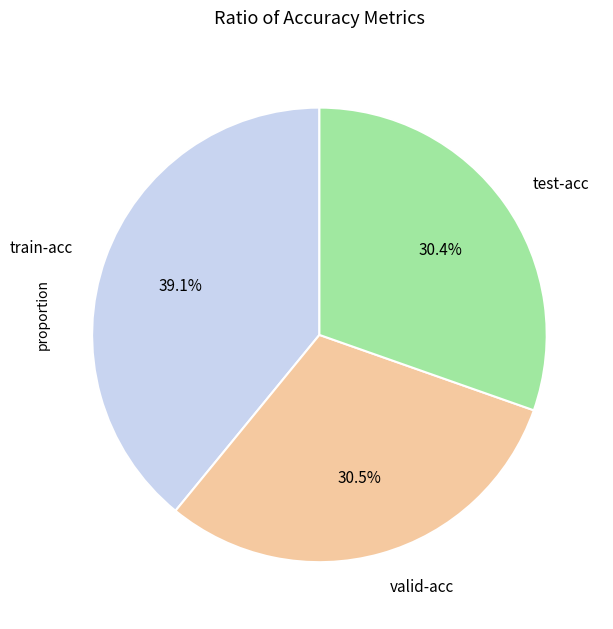

What is the largest slice in the pie chart?

train-acc